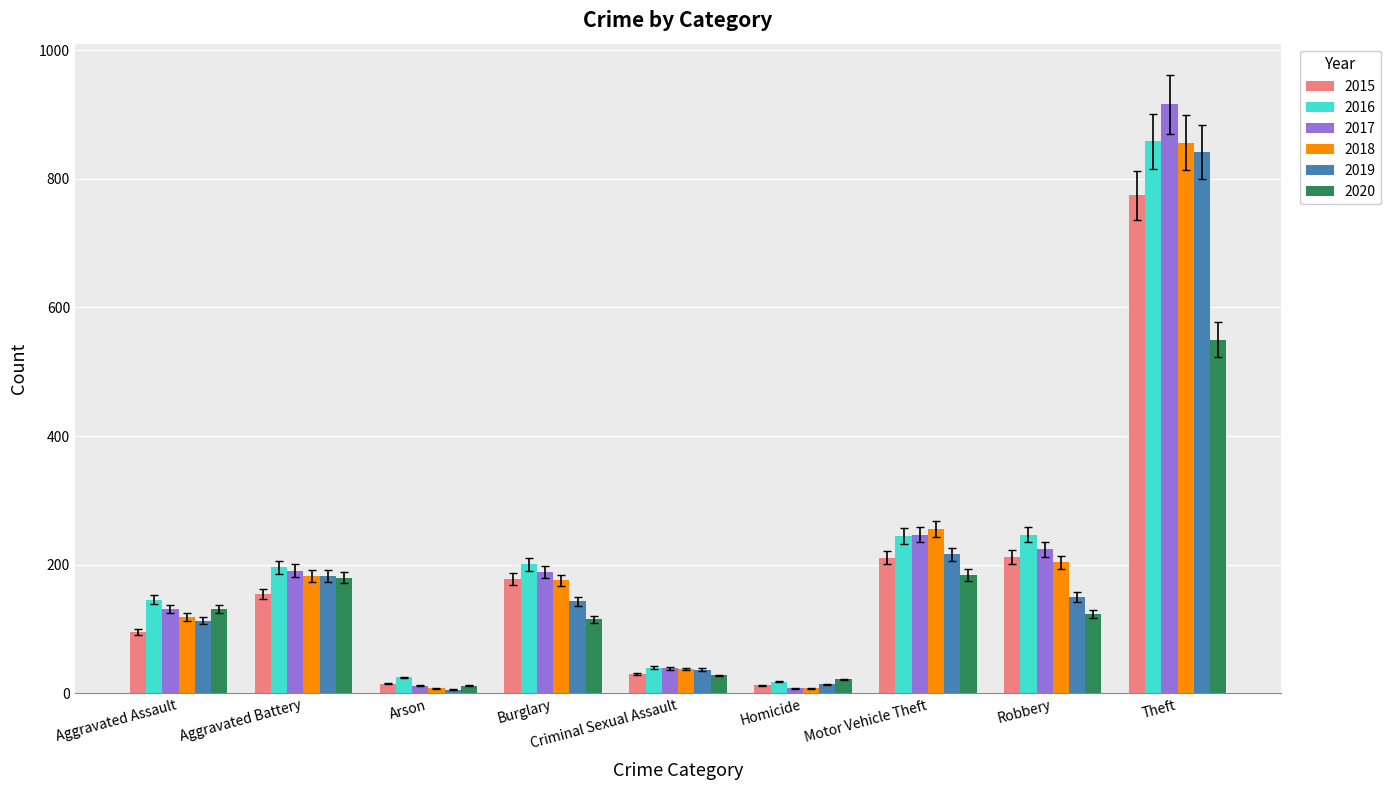

What is the average value of the 2018 series?

205